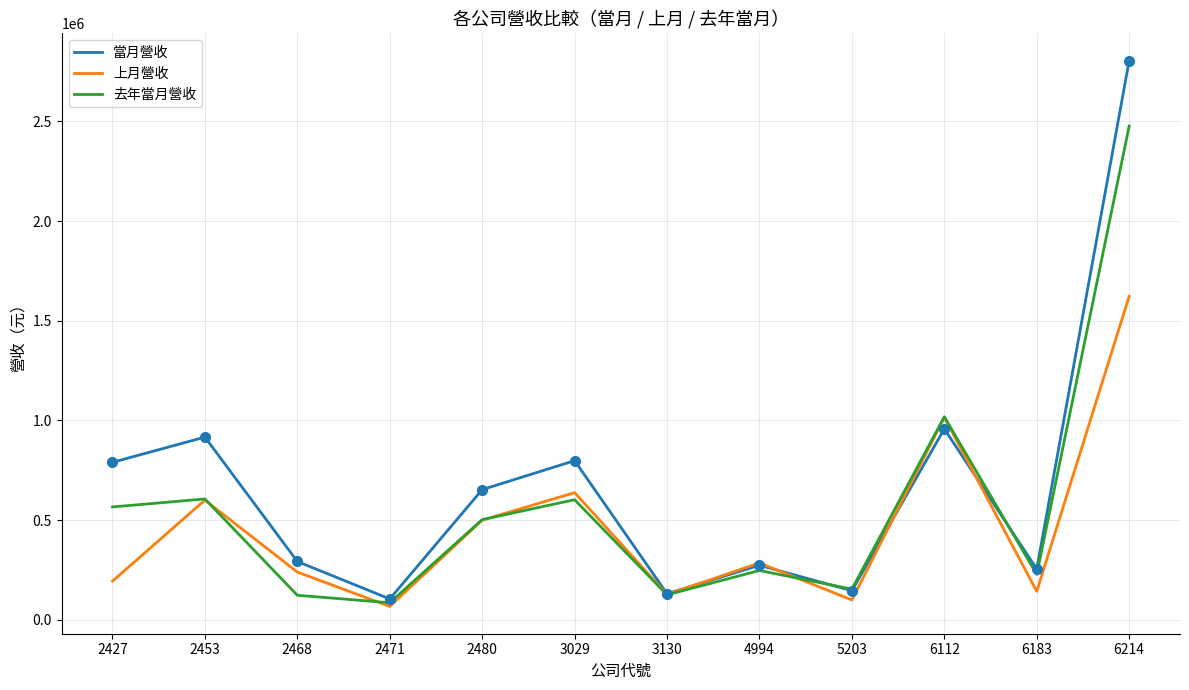

Which series has the widest spread of values?

當月營收